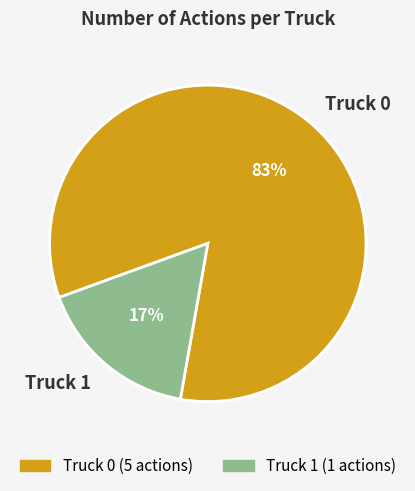

To the nearest percent, what percentage of the pie is Truck 0?

83%